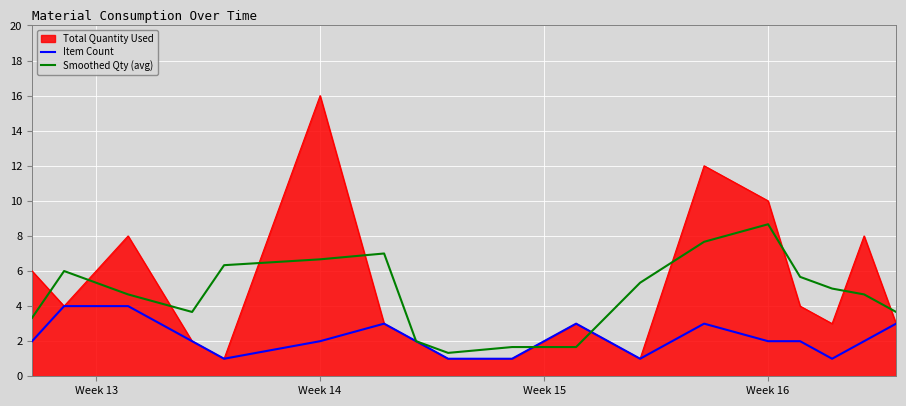

Which series has the largest total across all categories?

Total Quantity Used